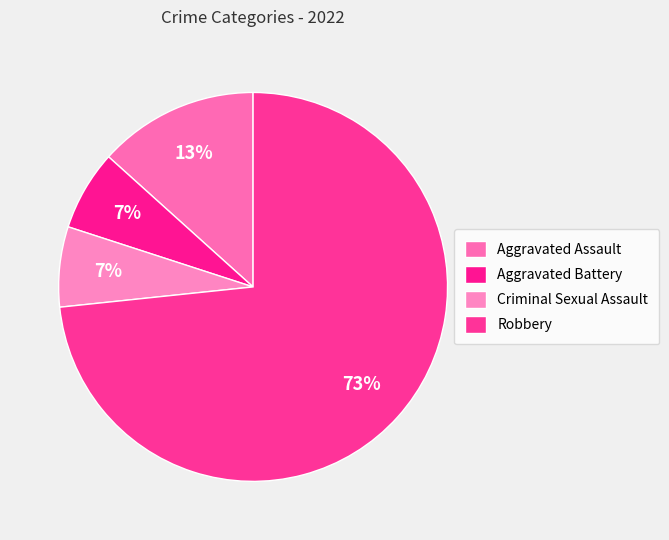

How many slices are in this pie chart?

4